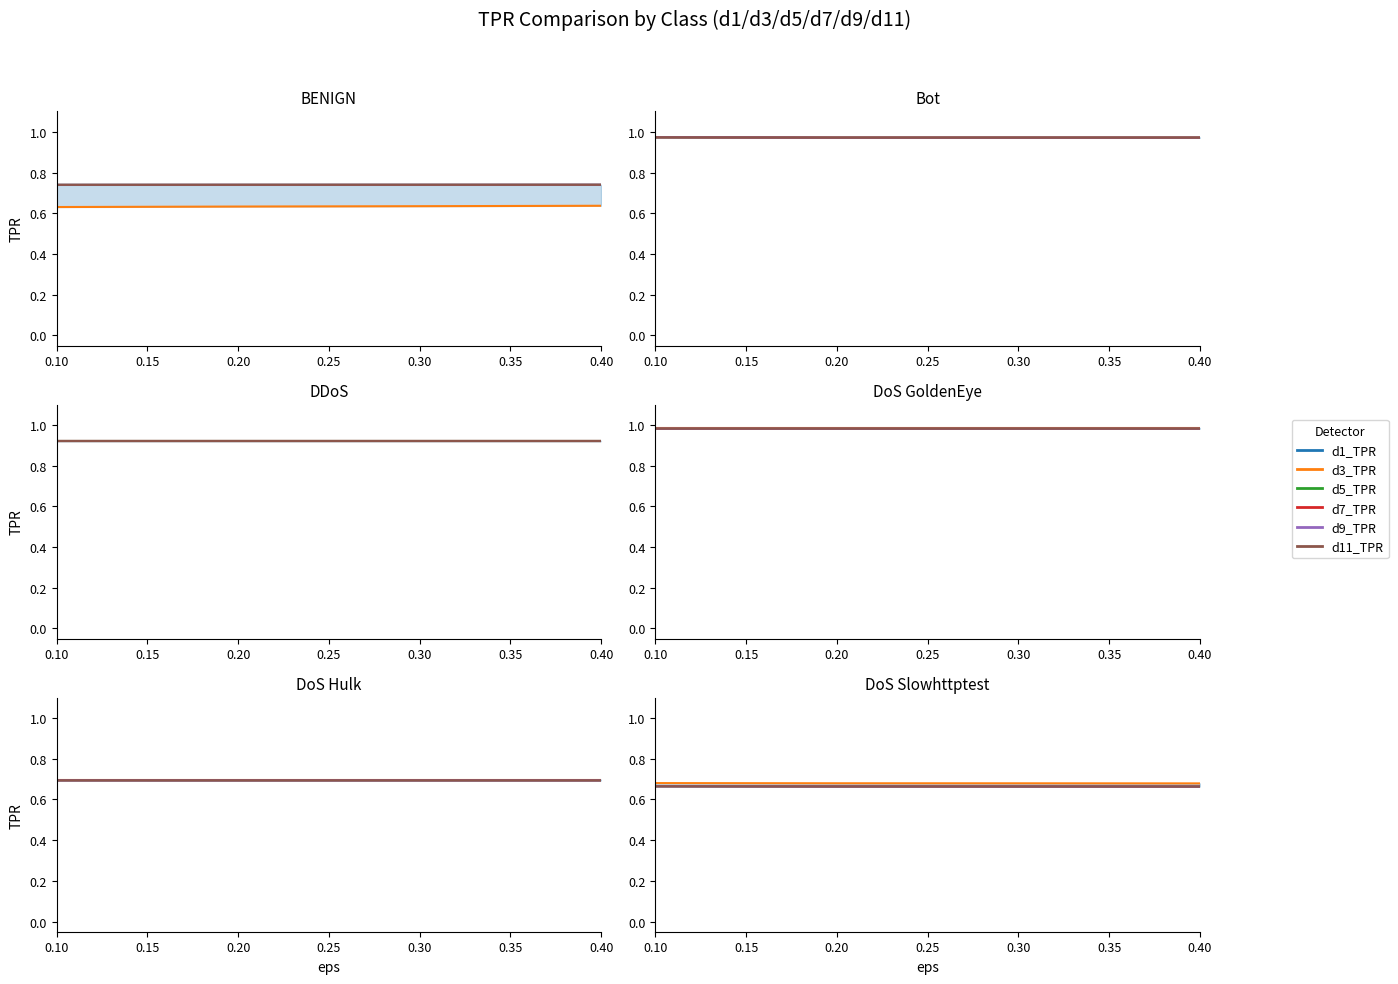

At 0.20, list the series in order from smallest to largest.

d1_TPR, d5_TPR, d7_TPR, d9_TPR, d11_TPR, d3_TPR